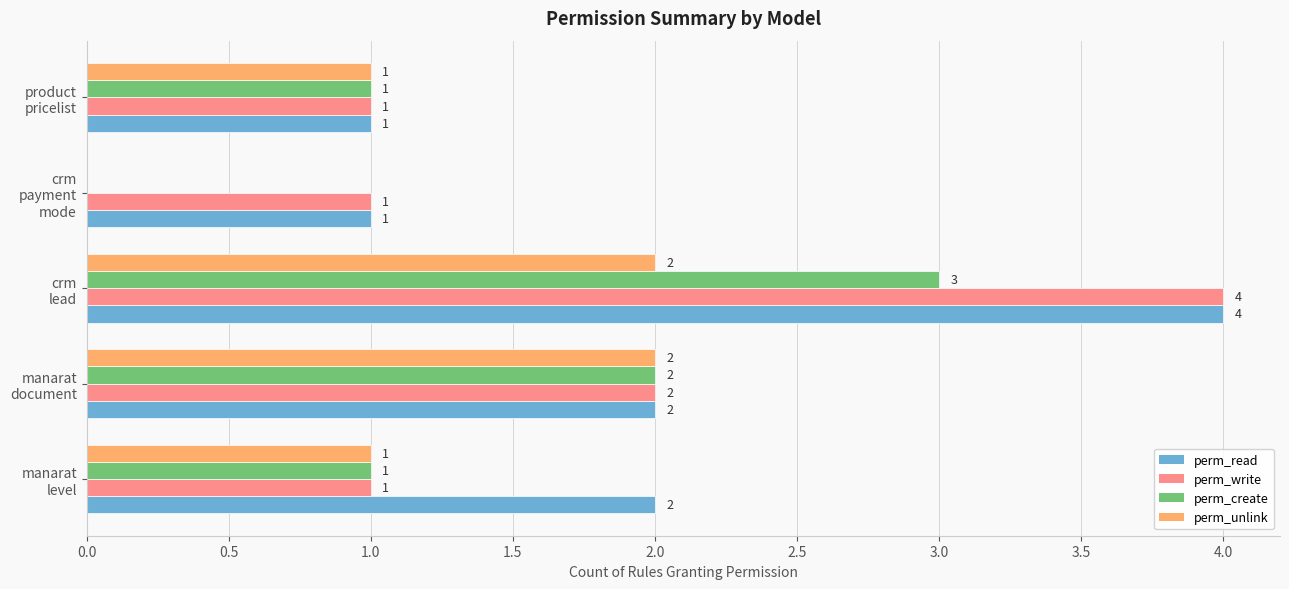

Which series has the largest total across all categories?

perm_read